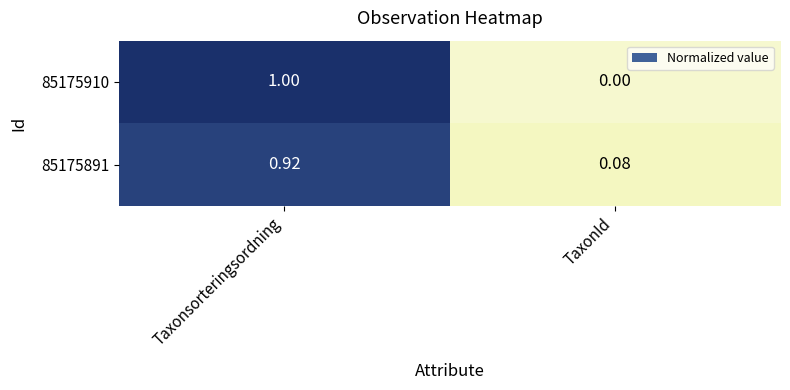

Which series has the largest range (max minus min)?

85175910